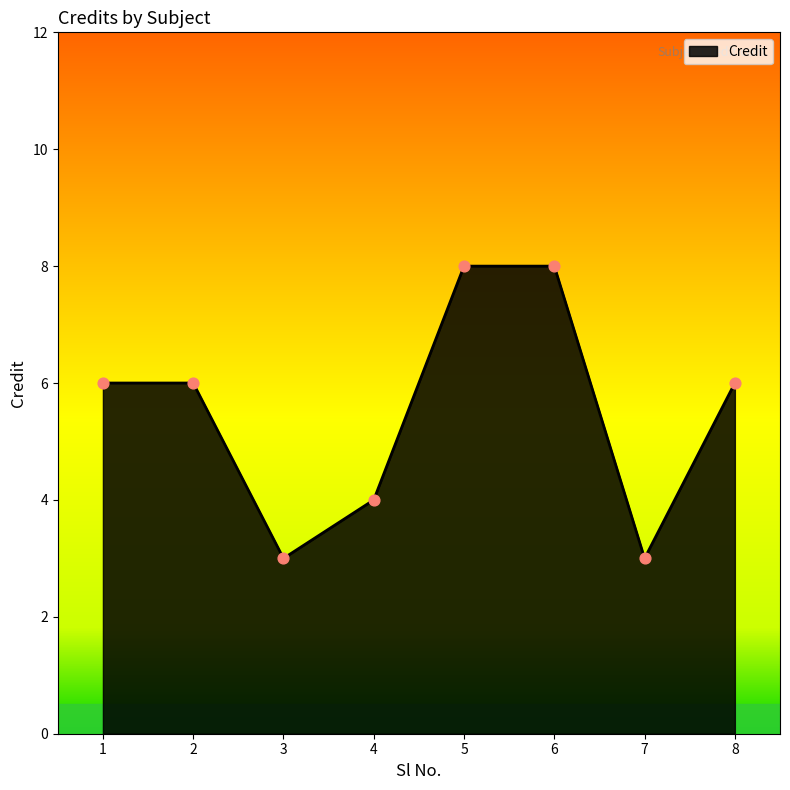

What is the change in value from 1 to 6?

+2